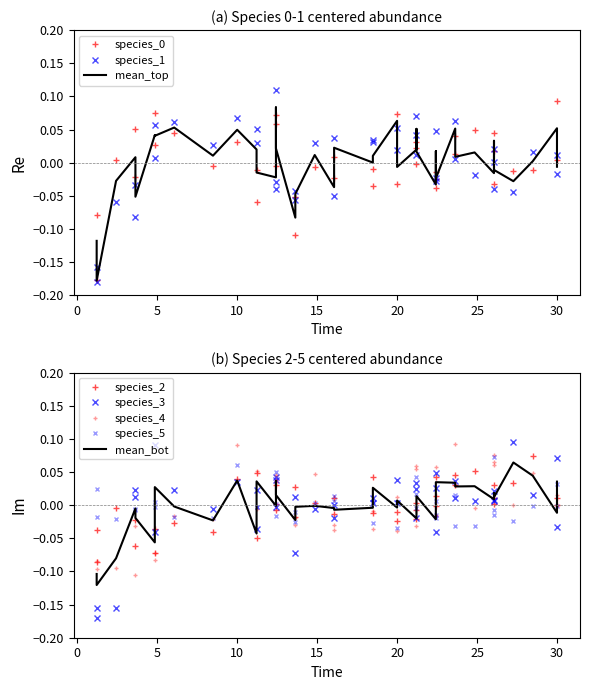

List the series in order of their peak value, lowest first.

species_5, species_2, species_4, species_3, species_0, species_1